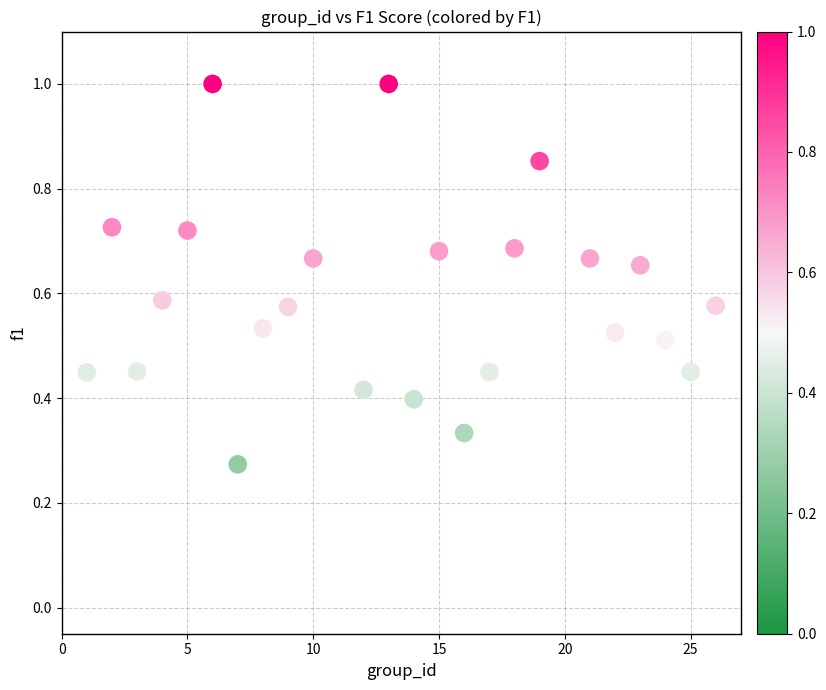

What is the range of X values (max minus min)?

25.0